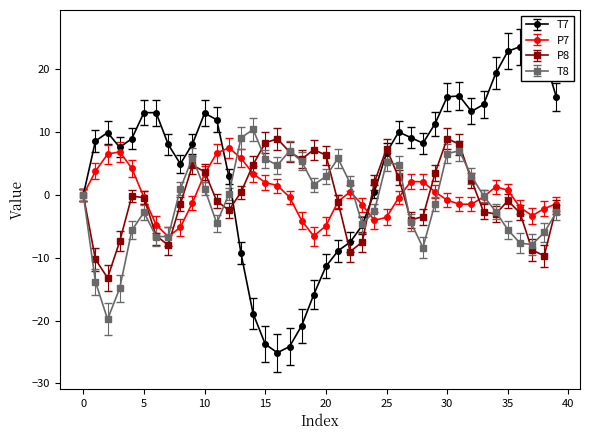

What are all the series names shown in the legend?

T7, P7, P8, T8